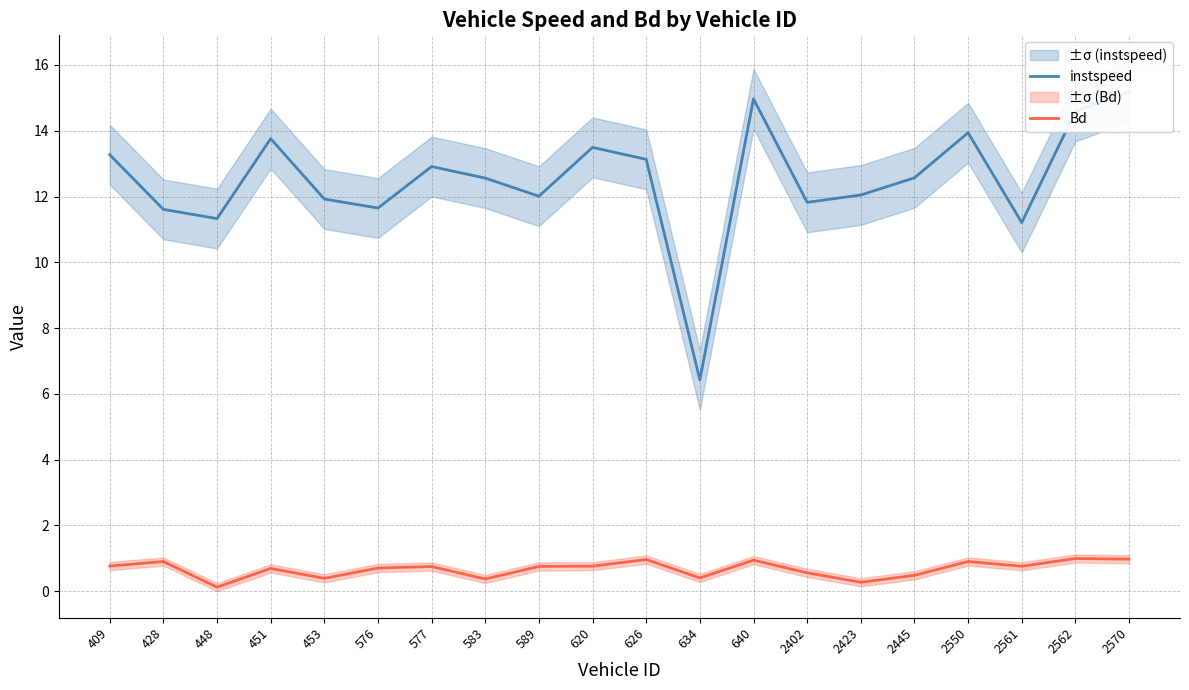

At which category is the sum across all series the highest?

2570